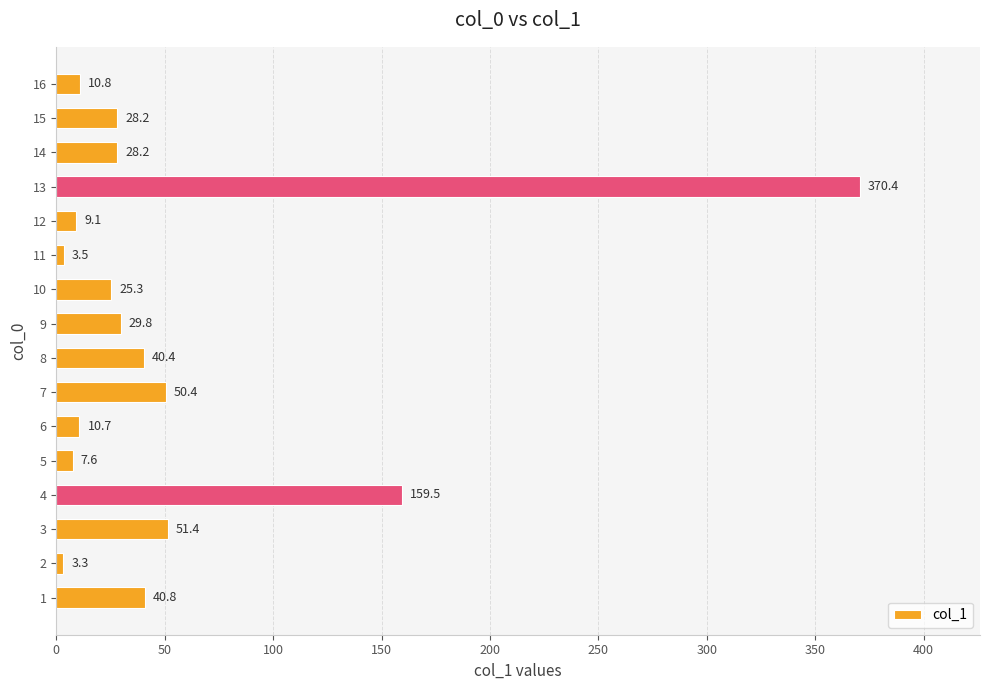

What is the change in value from 10 to 13?

+345.1